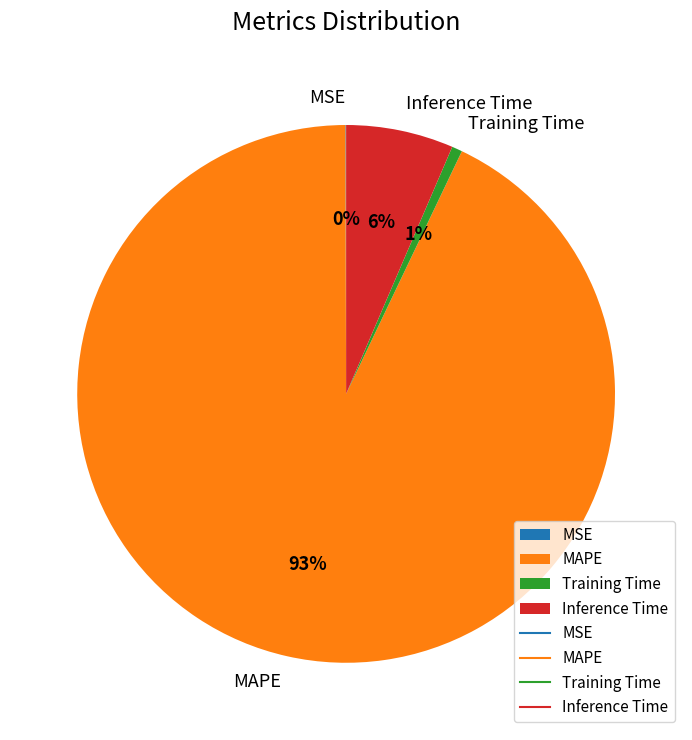

To the nearest percent, what portion does MAPE represent?

93%